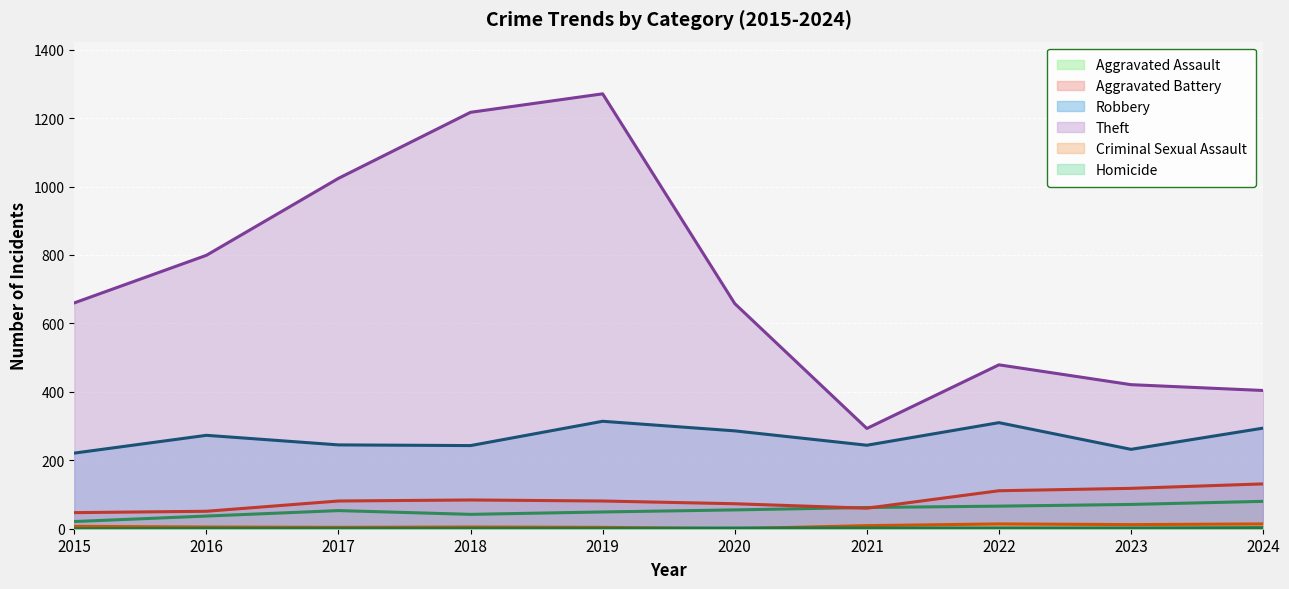

Rank the categories by Criminal Sexual Assault value from lowest to highest.

2020, 2017, 2019, 2016, 2018, 2015, 2021, 2023, 2022, 2024